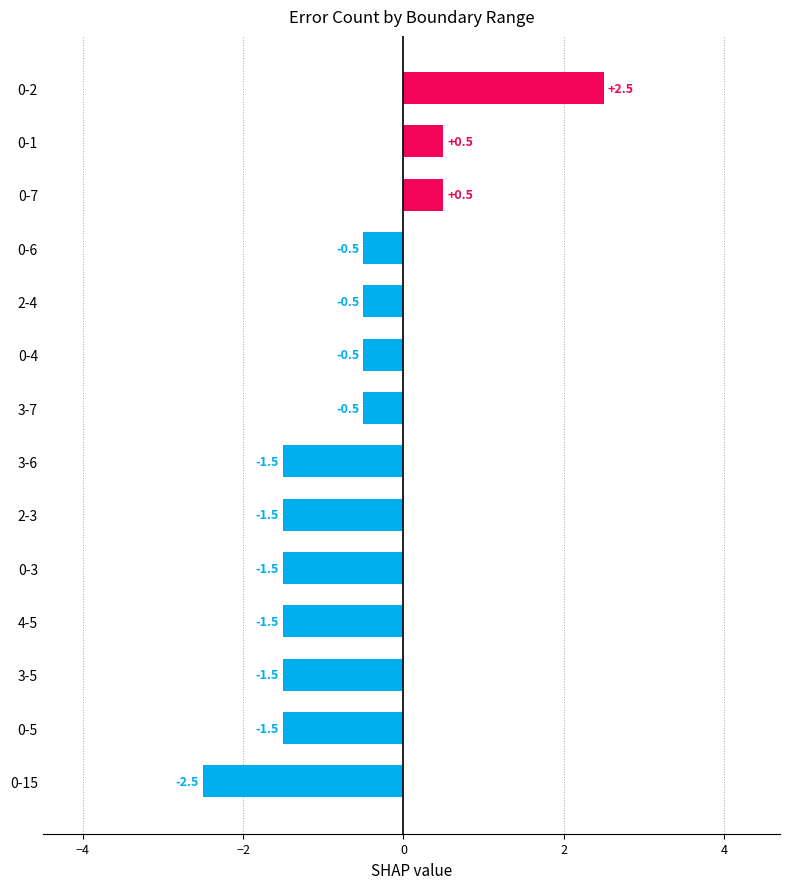

What is the approximate value at 0-4?

-0.5